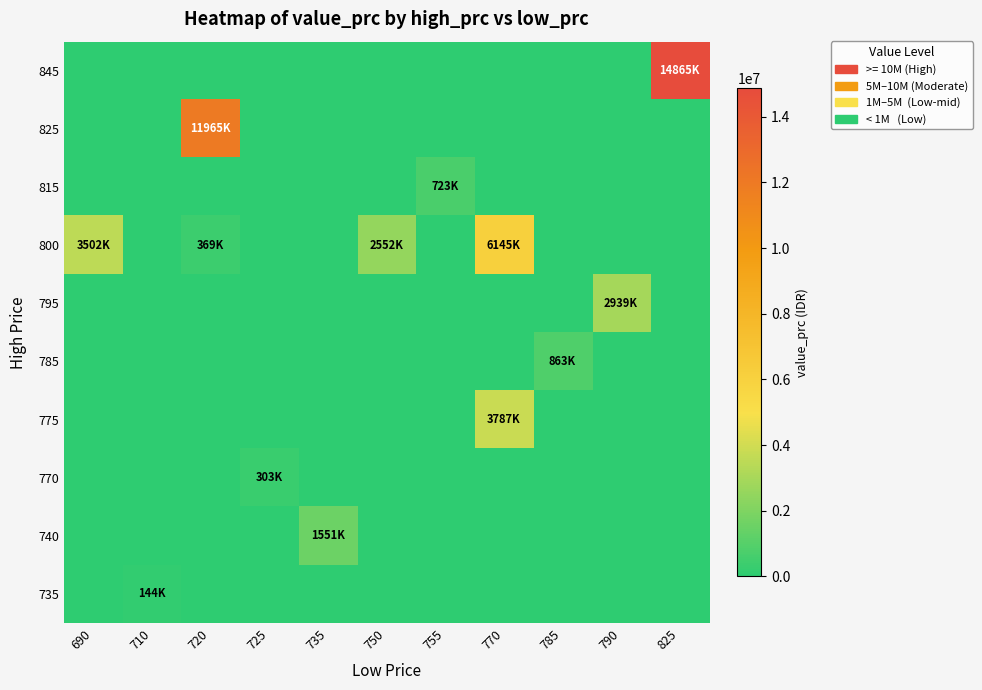

What is the total value across all series at 690?

3502500